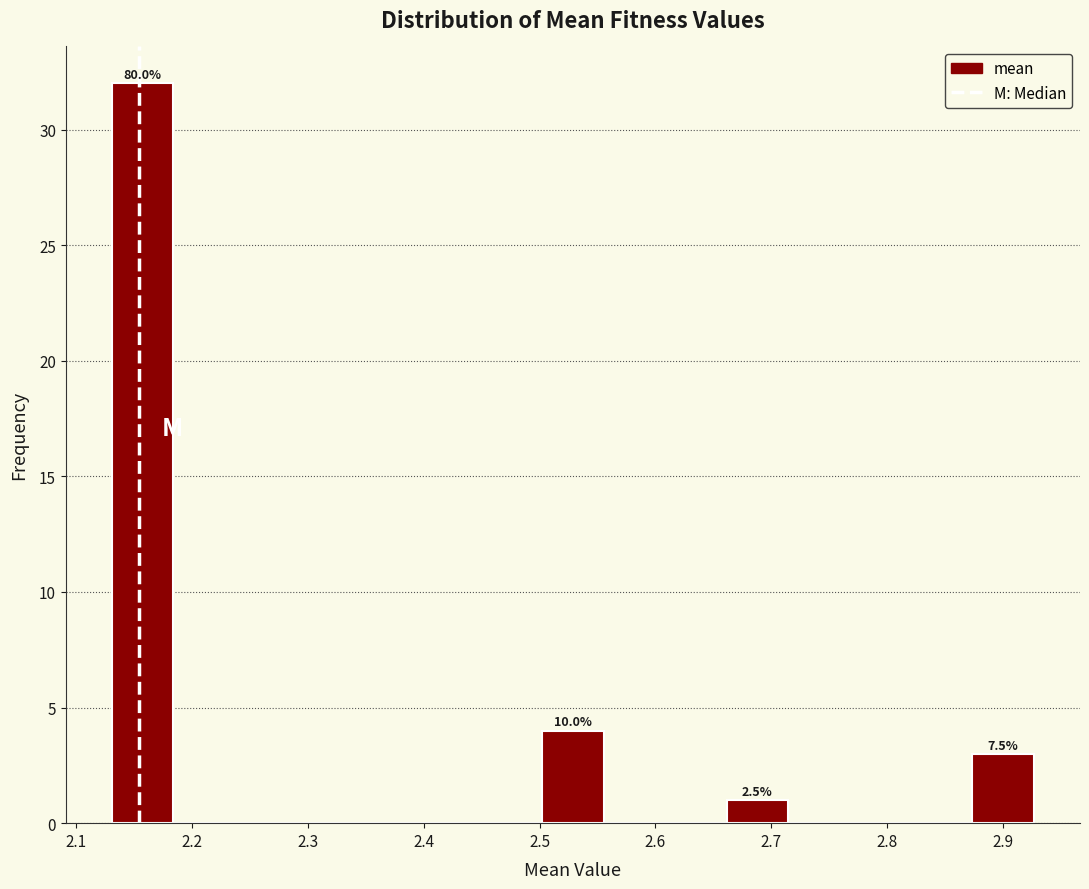

Over which range of the x-axis is the bar tallest?

2.13 to 2.18